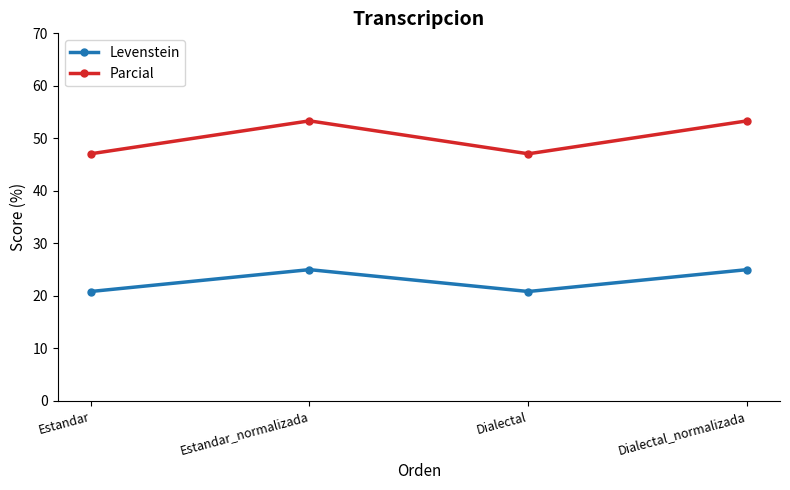

What position from the left is Dialectal_normalizada?

4